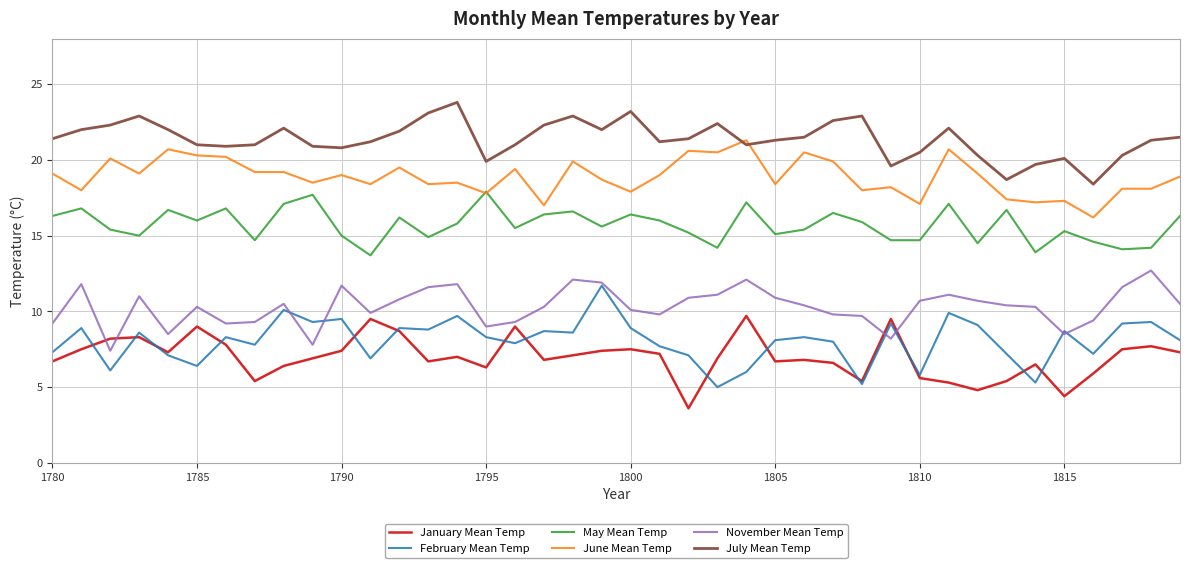

What is the minimum value for November Mean Temp?

7.4